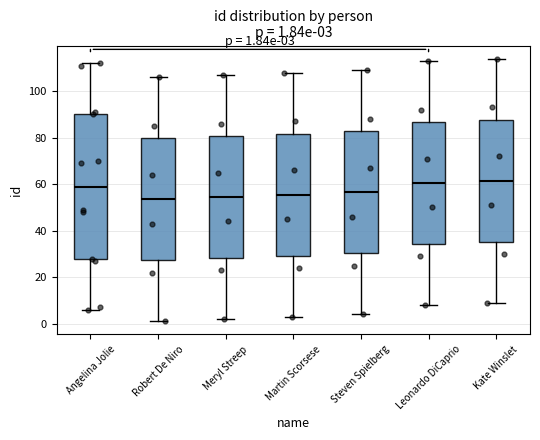

Comparing the boxes themselves (not the whiskers), which one is the tallest?

Angelina Jolie